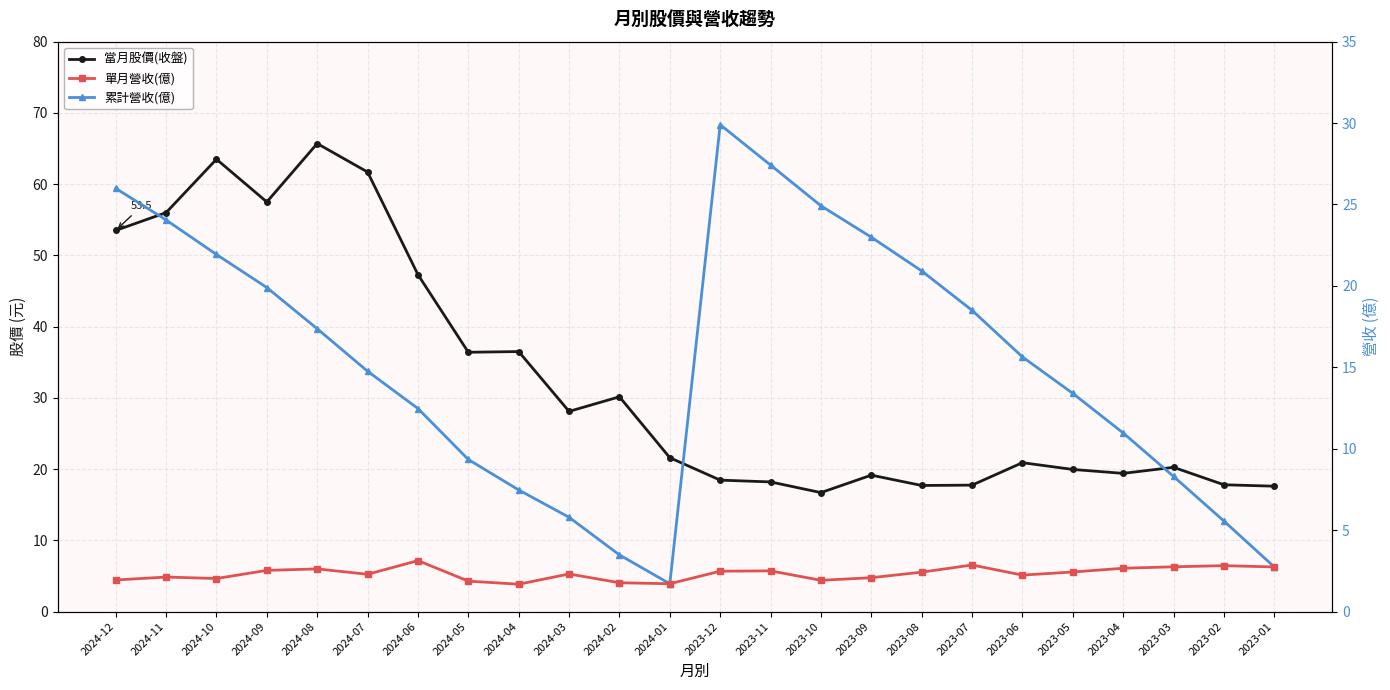

True or false: 累計營收(億) has a value of 1.7 at 2024-01.

True